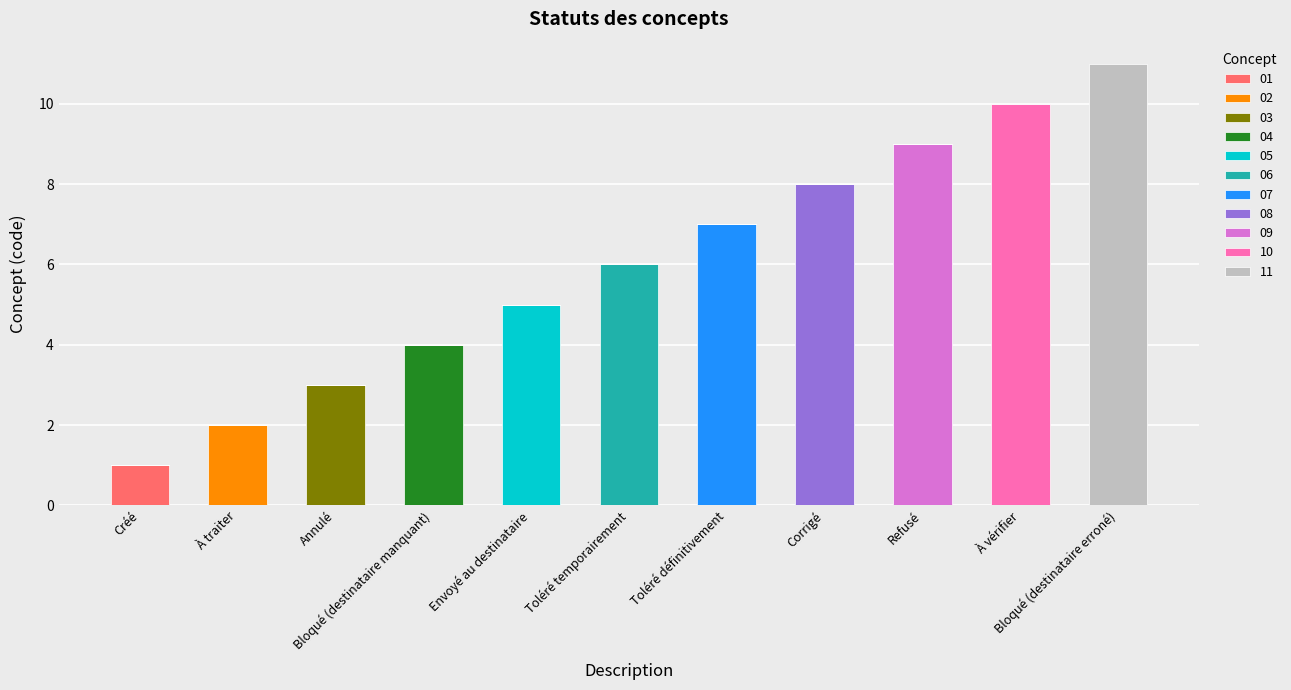

How many distinct data groups are displayed?

11